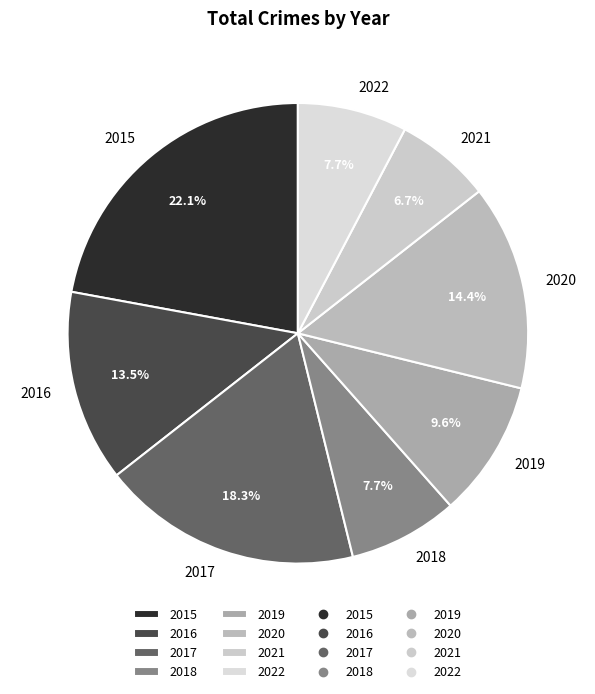

Which slice is the smallest?

2021